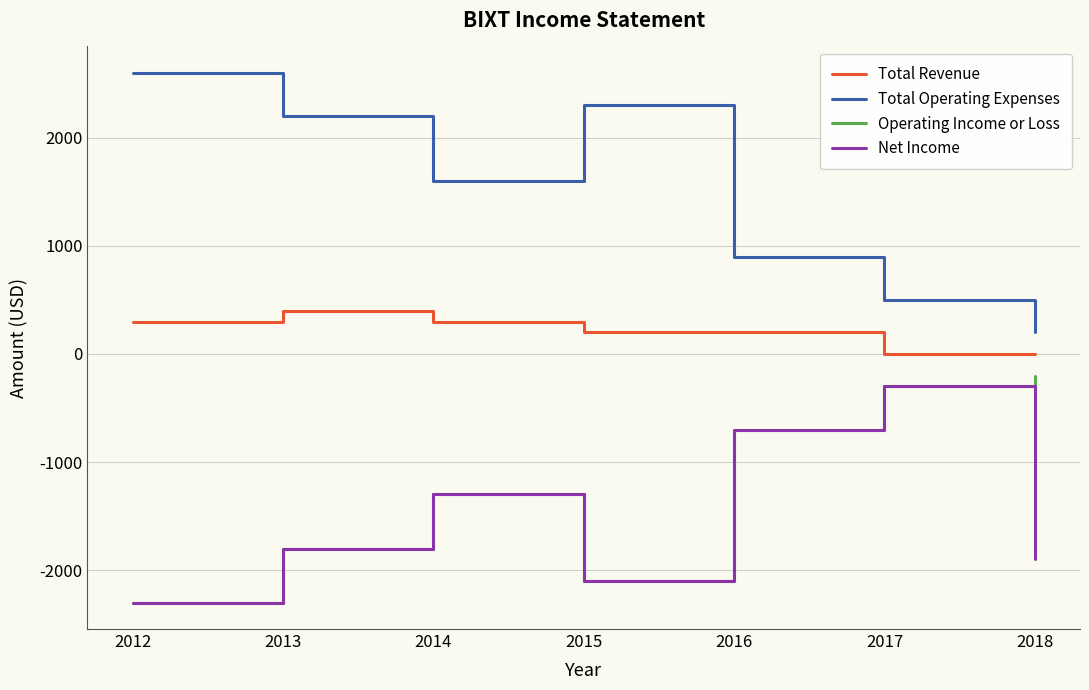

At which category is the sum across all series the highest?

2017